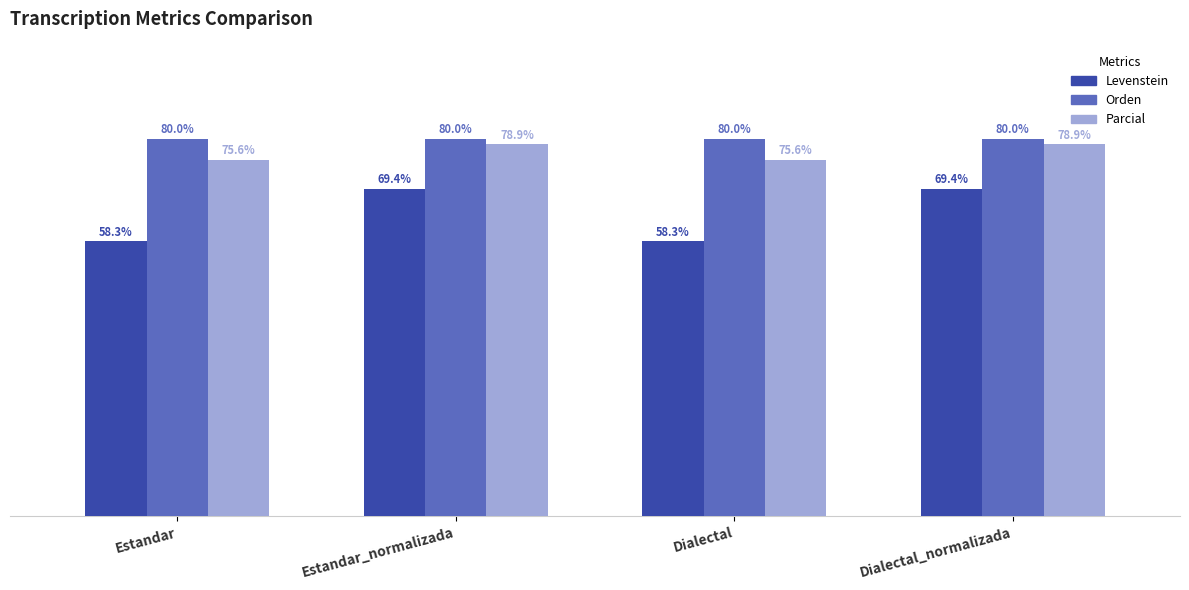

Between Estandar and Estandar_normalizada, which series saw the biggest shift?

Levenstein